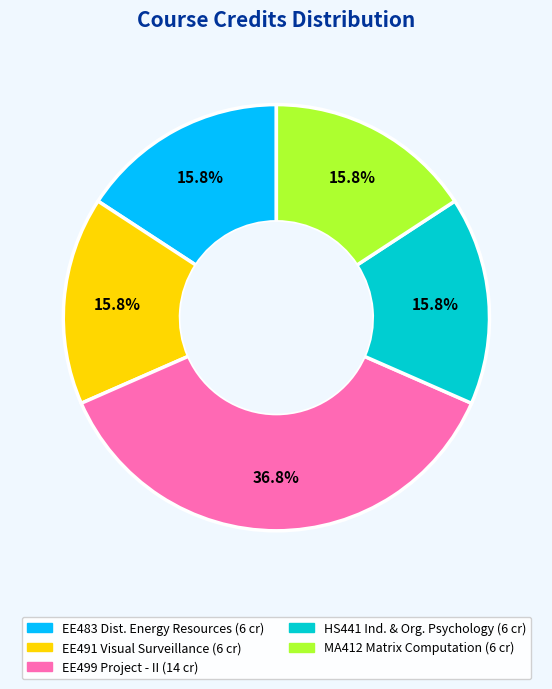

Is there a majority slice in this chart?

No